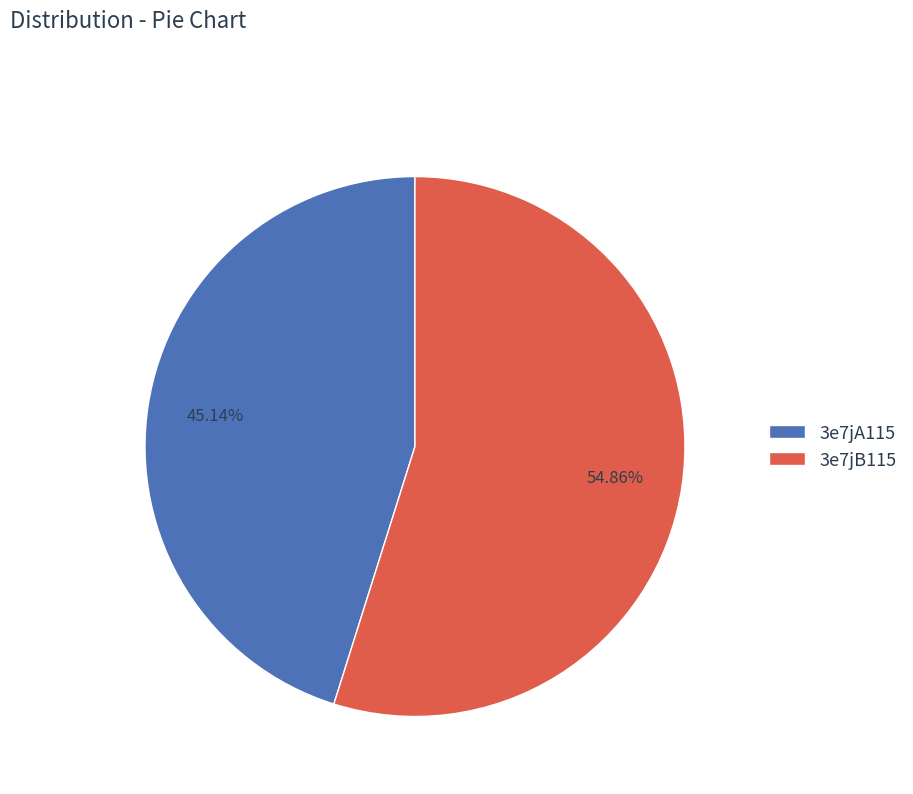

To the nearest percent, what portion does 3e7jA115 represent?

45%